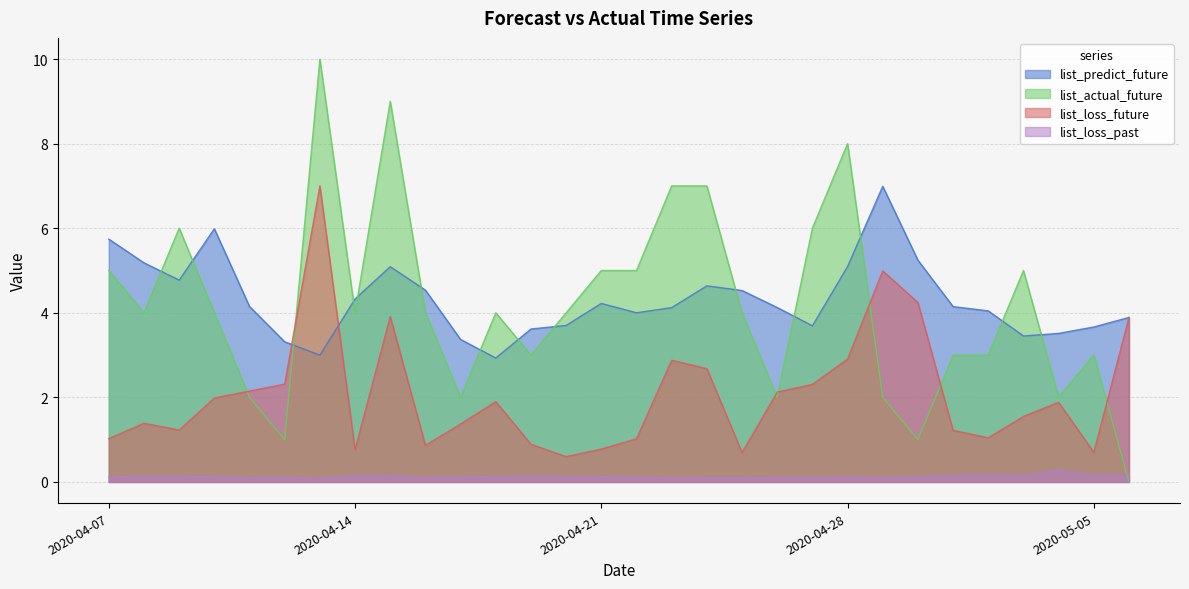

Where do list_actual_future and list_predict_future first cross each other?

2020-04-08 and 2020-04-09